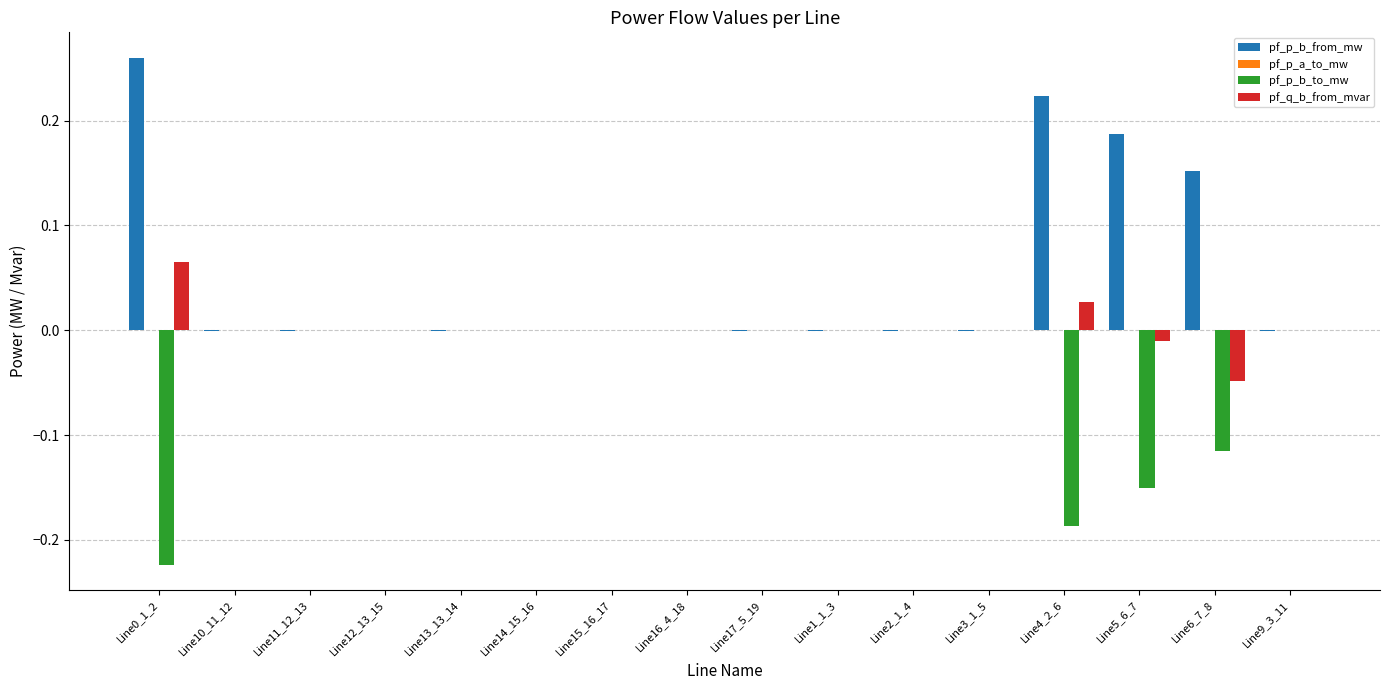

The value of pf_p_b_from_mw at Line6_7_8 is 0.3. True or false?

False